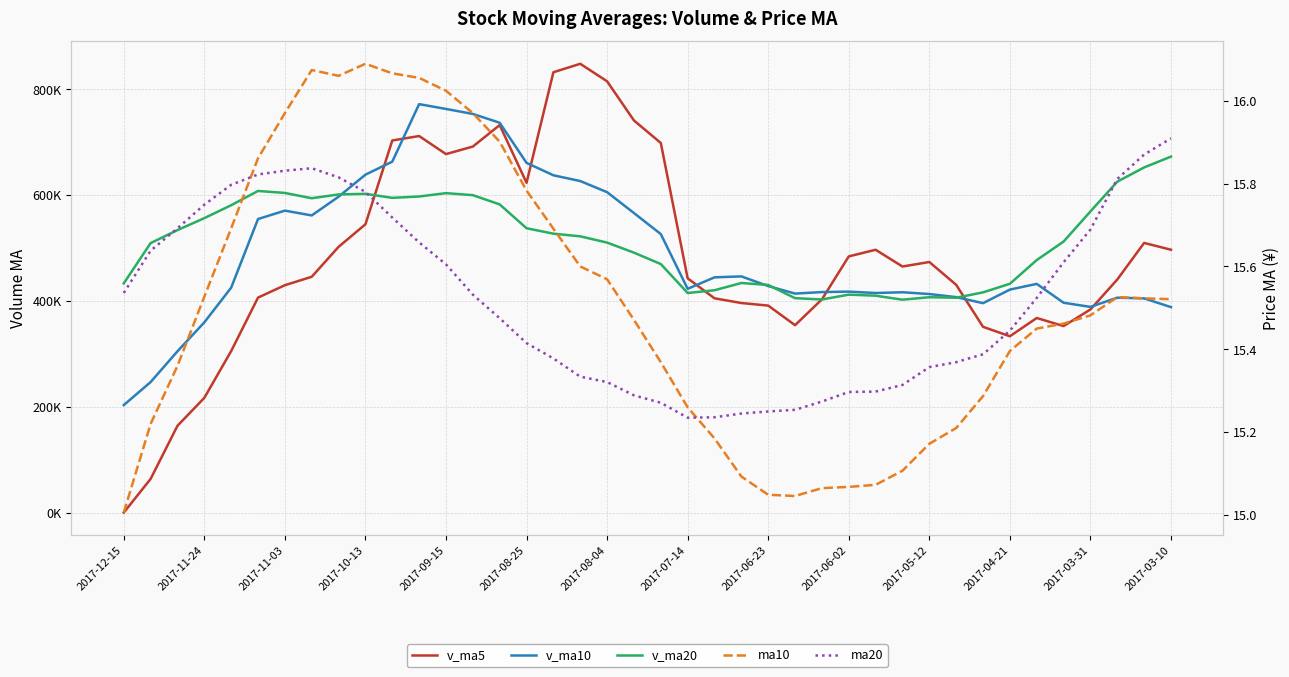

Rank the series at 32 from lowest to highest value.

ma10, ma20, v_ma5, v_ma10, v_ma20